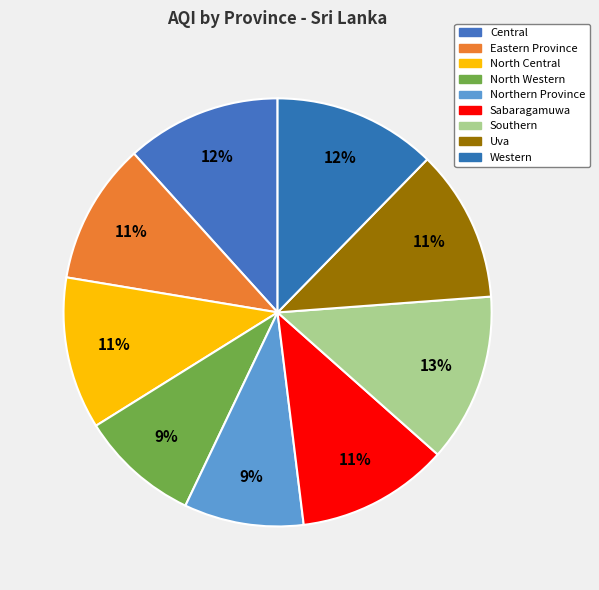

Does North Central represent more than half of the total?

No